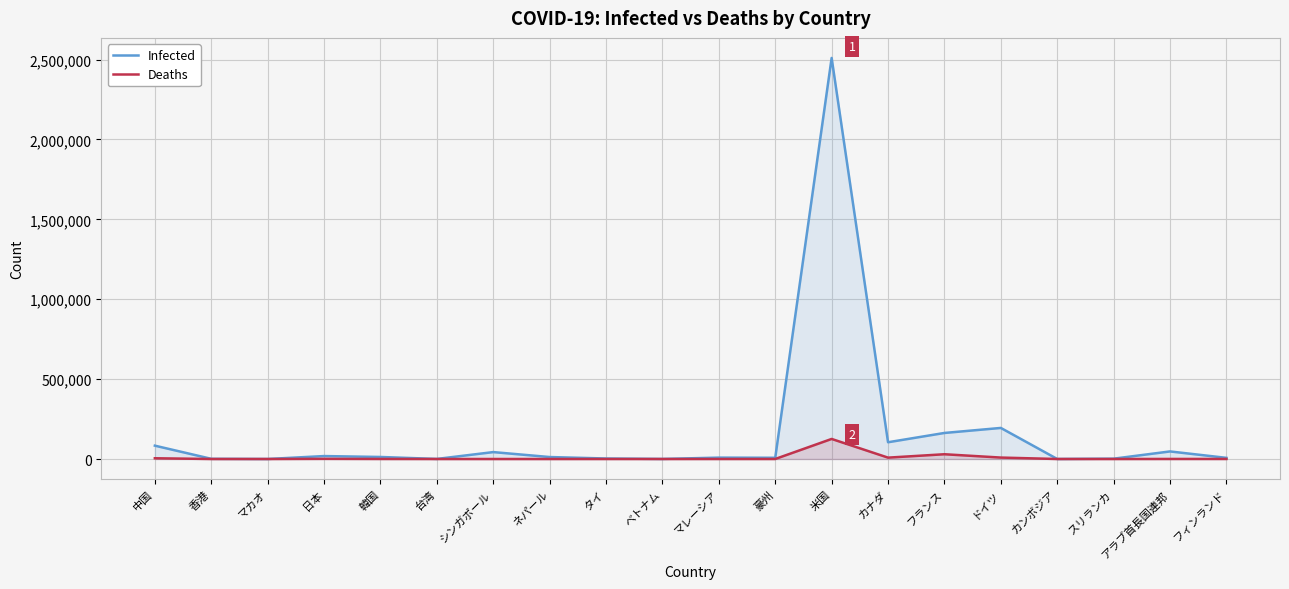

How many lines are shown in the chart?

2